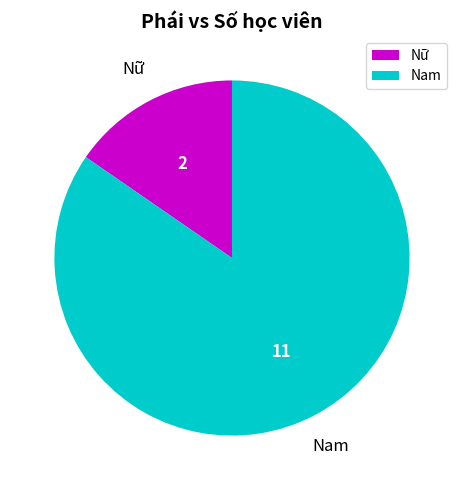

Between Nam and Nữ, which is larger?

Nam